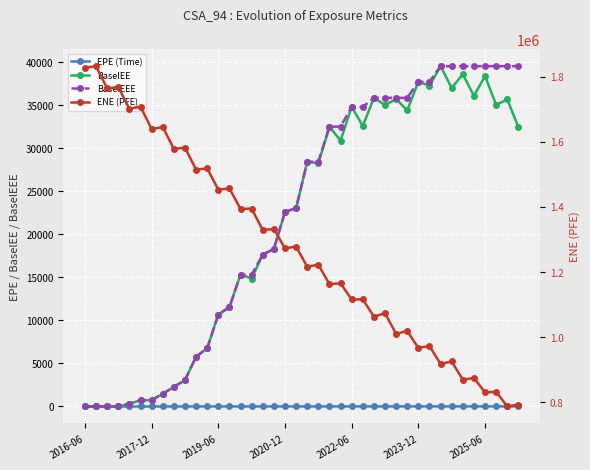

Which series has the largest total across all categories?

ENE (PFE)